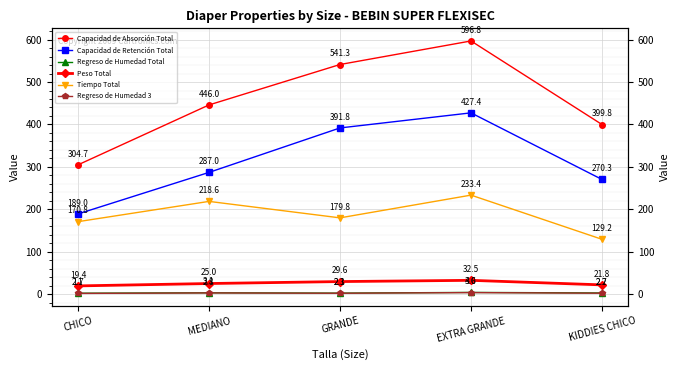

Reading right to left, what are all the values shown in this chart?

Capacidad de Absorción Total: KIDDIES CHICO=399.8	EXTRA GRANDE=596.8	GRANDE=541.3	MEDIANO=446.0	CHICO=304.7
Capacidad de Retención Total: KIDDIES CHICO=270.3	EXTRA GRANDE=427.4	GRANDE=391.8	MEDIANO=287.0	CHICO=189.0
Regreso de Humedad Total: KIDDIES CHICO=2.7	EXTRA GRANDE=4.0	GRANDE=2.3	MEDIANO=3.1	CHICO=2.1
Peso Total: KIDDIES CHICO=21.8	EXTRA GRANDE=32.5	GRANDE=29.6	MEDIANO=25.0	CHICO=19.4
Tiempo Total: KIDDIES CHICO=129.2	EXTRA GRANDE=233.4	GRANDE=179.8	MEDIANO=218.6	CHICO=170.8
Regreso de Humedad 3: KIDDIES CHICO=2.2	EXTRA GRANDE=3.6	GRANDE=2.1	MEDIANO=2.8	CHICO=1.7